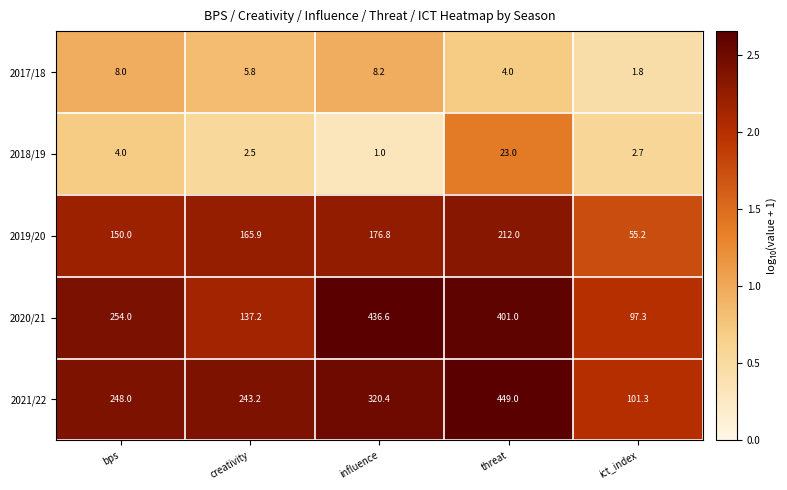

At which category does the chart reach its peak across all series?

threat